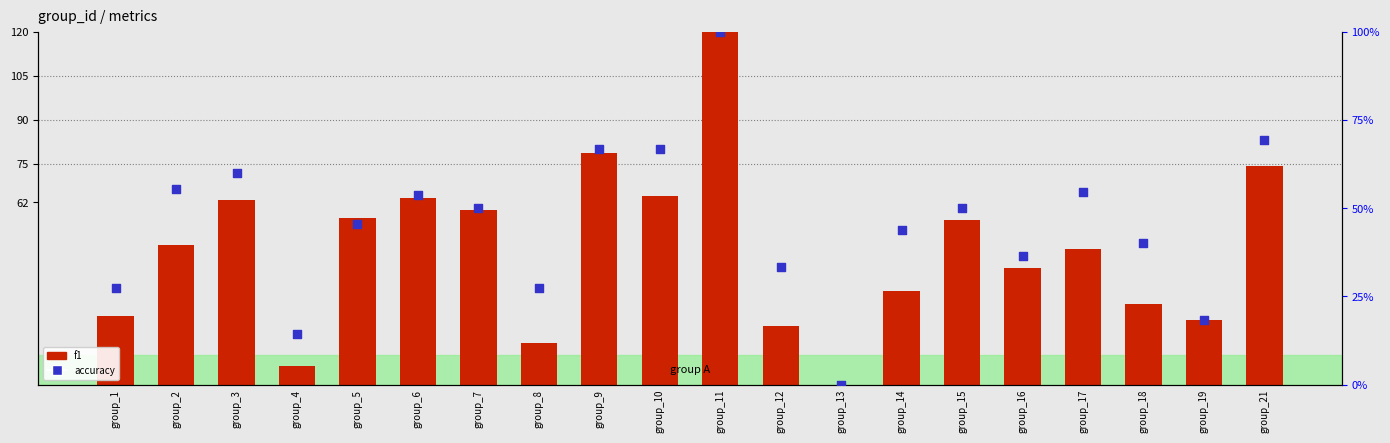

At how many categories does at least one series exceed 35?

14